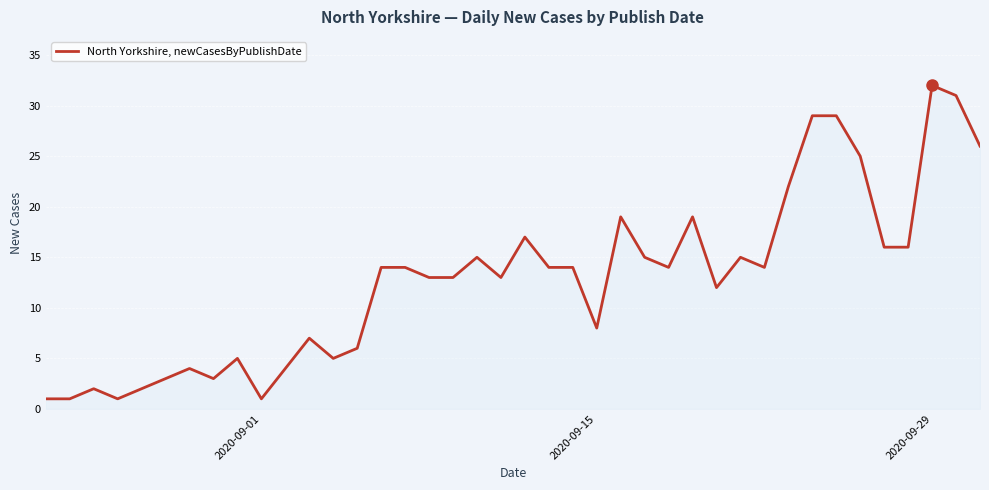

What is the maximum value shown in the chart?

32